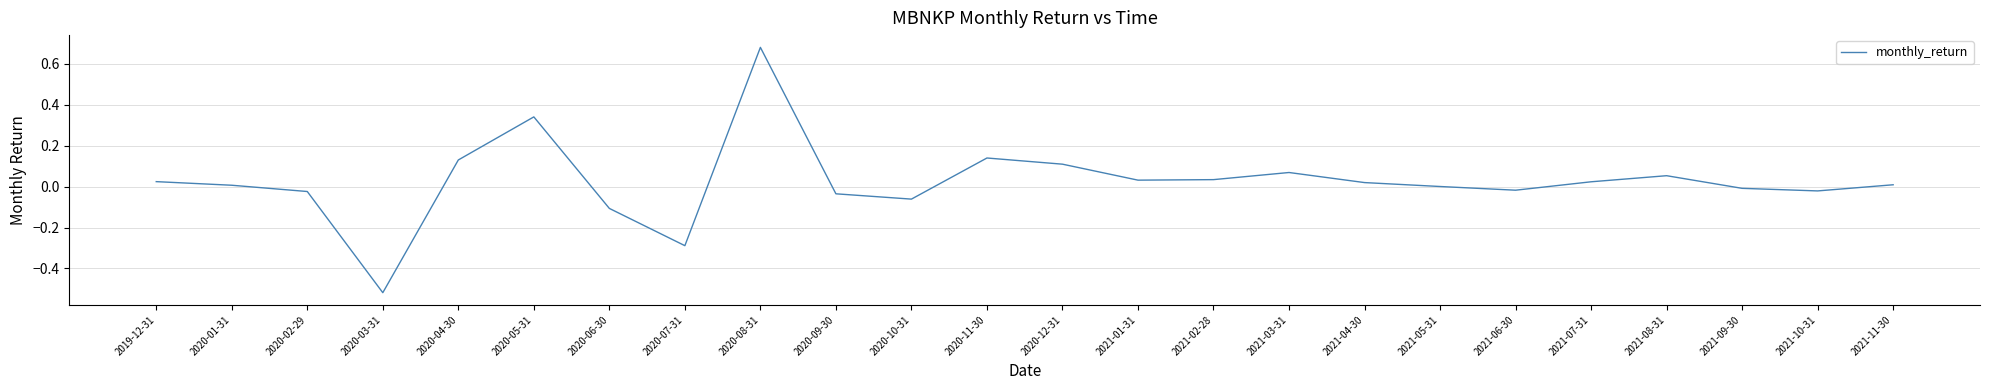

What is the difference between the maximum and minimum values?

1.2